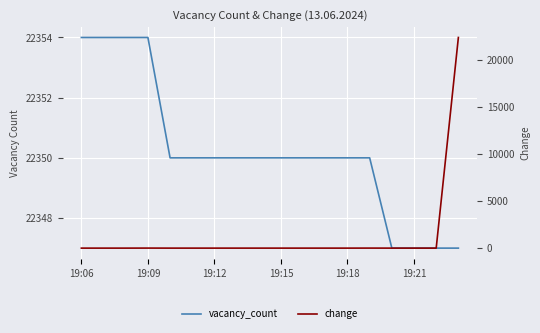

True or false: vacancy_count has a value of 38169 at 10.

False